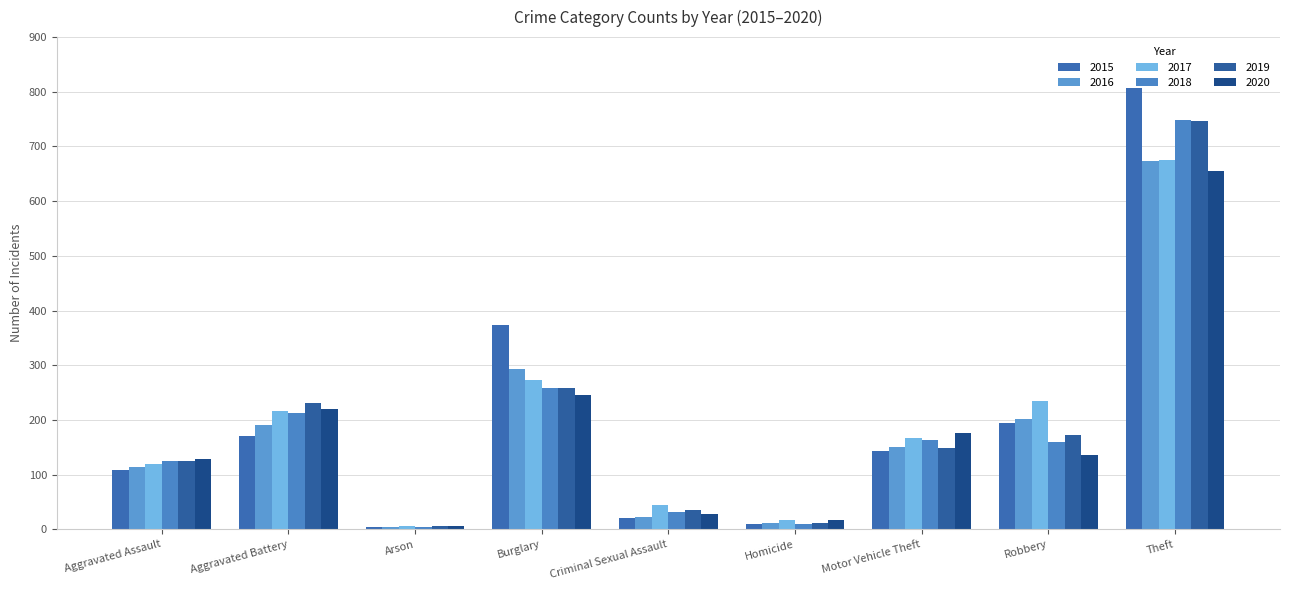

How many bars are there in total?

54